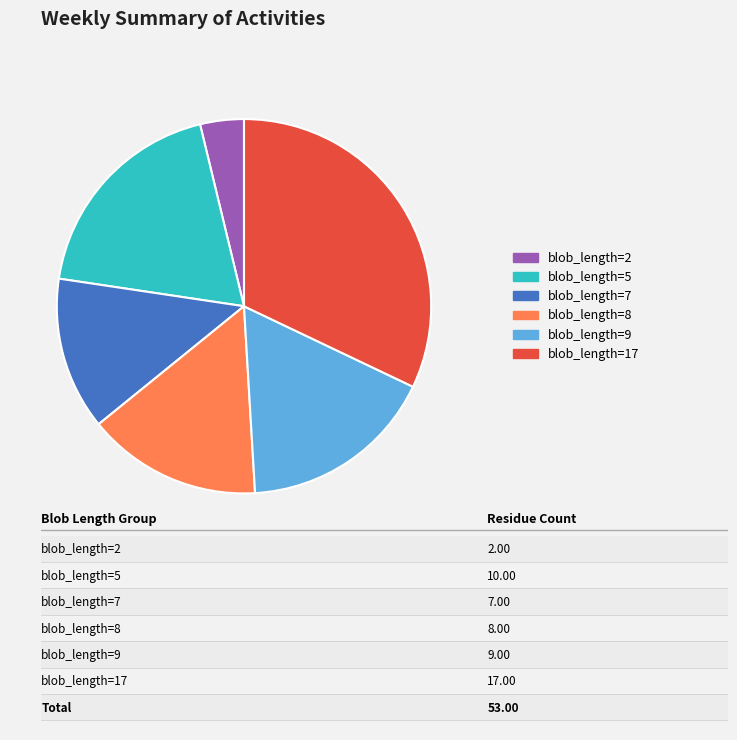

Do blob_length=17 and blob_length=2 together represent more than half of the pie?

No